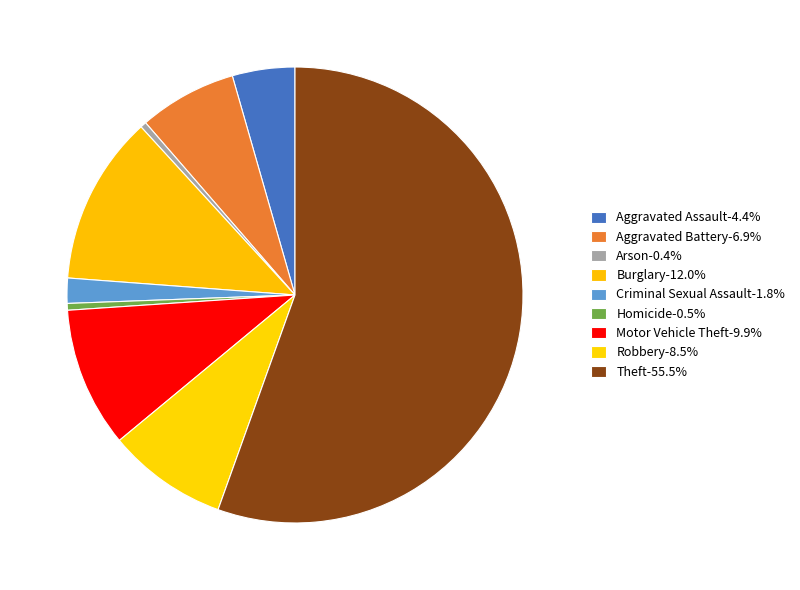

Which slice is the largest?

Theft